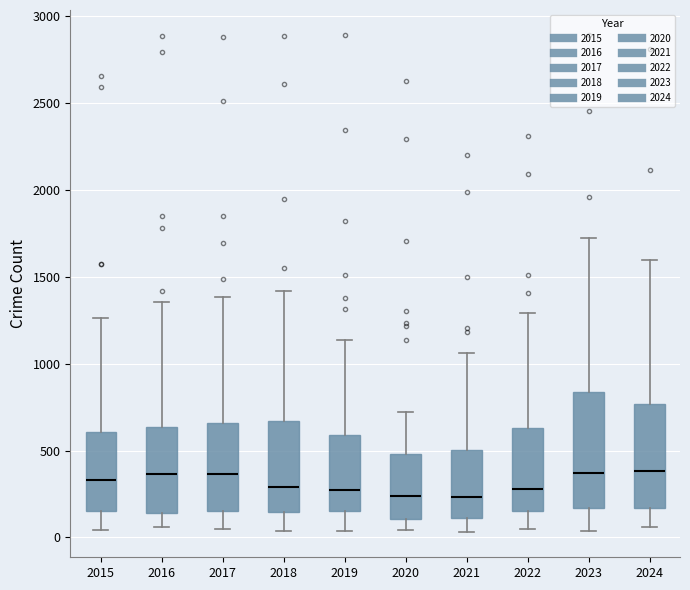

Comparing the boxes themselves (not the whiskers), which one is the tallest?

2023